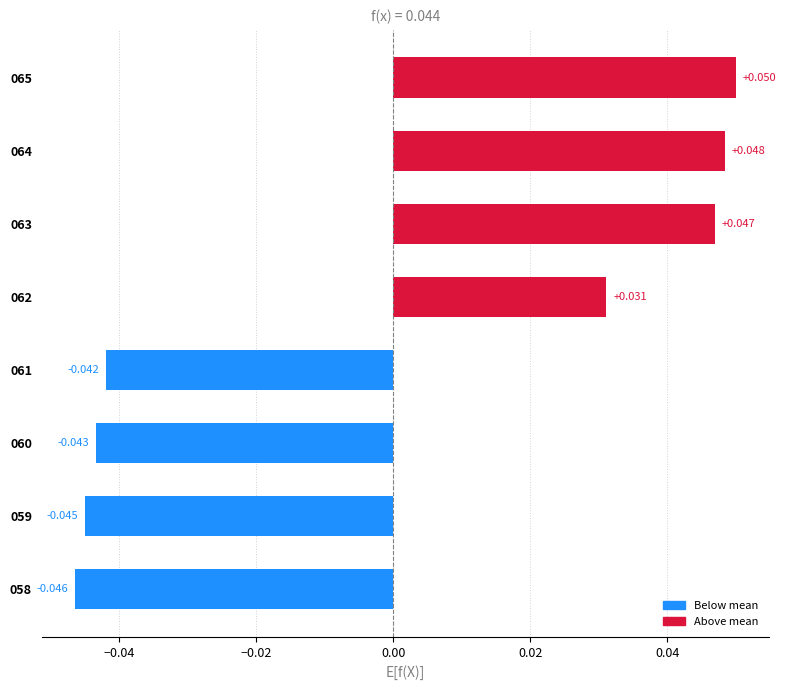

How many values are below zero?

4